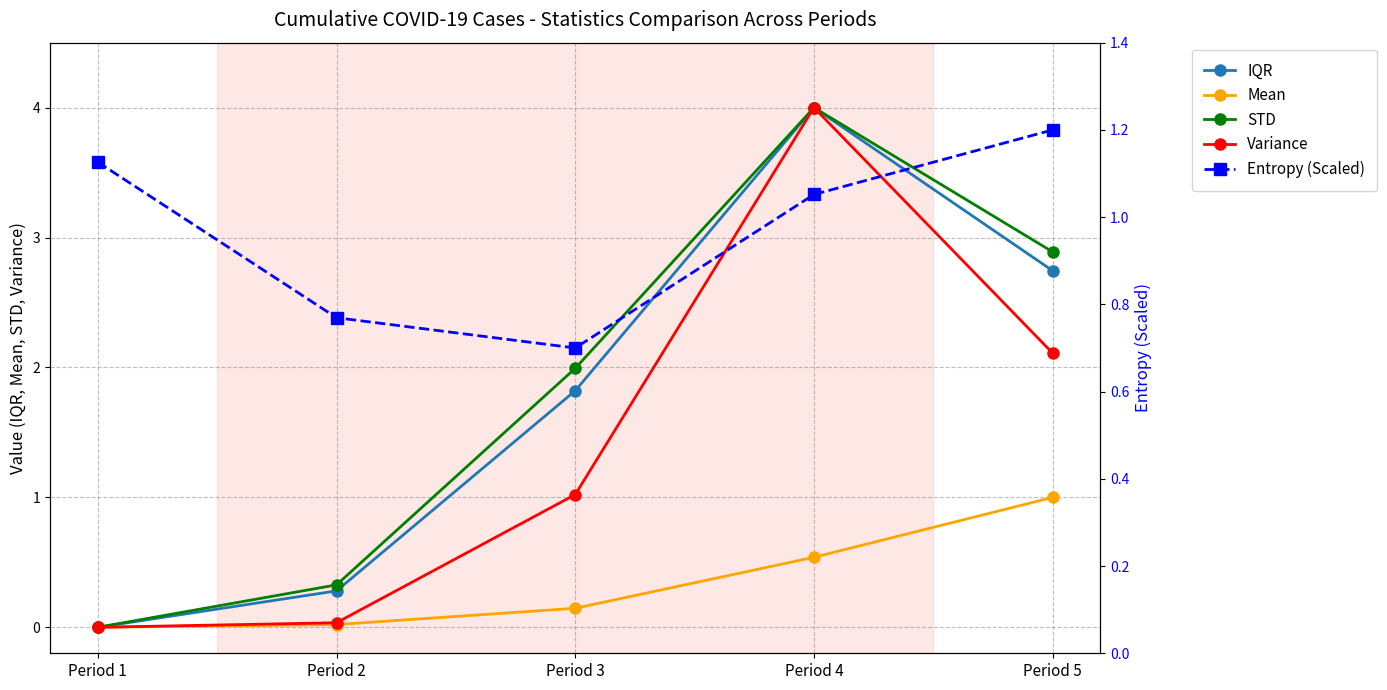

Which category has the highest value in the Mean series?

Period 5